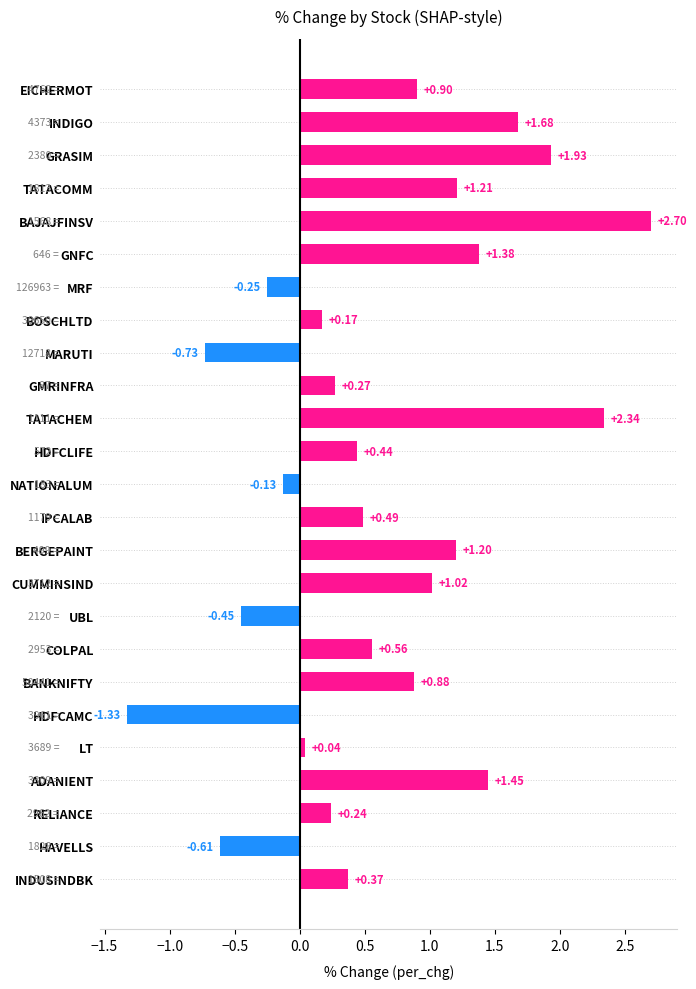

Which has a higher value, BERGEPAINT or RELIANCE?

BERGEPAINT